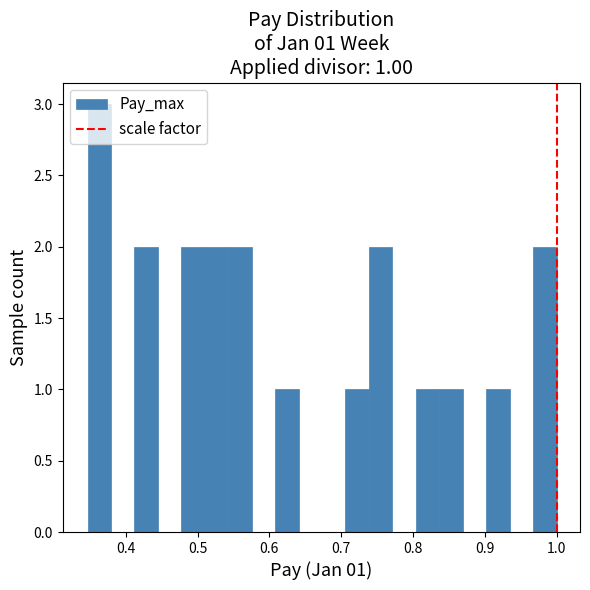

Read against the x-axis, roughly where is the centre of the tallest bar?

0.36